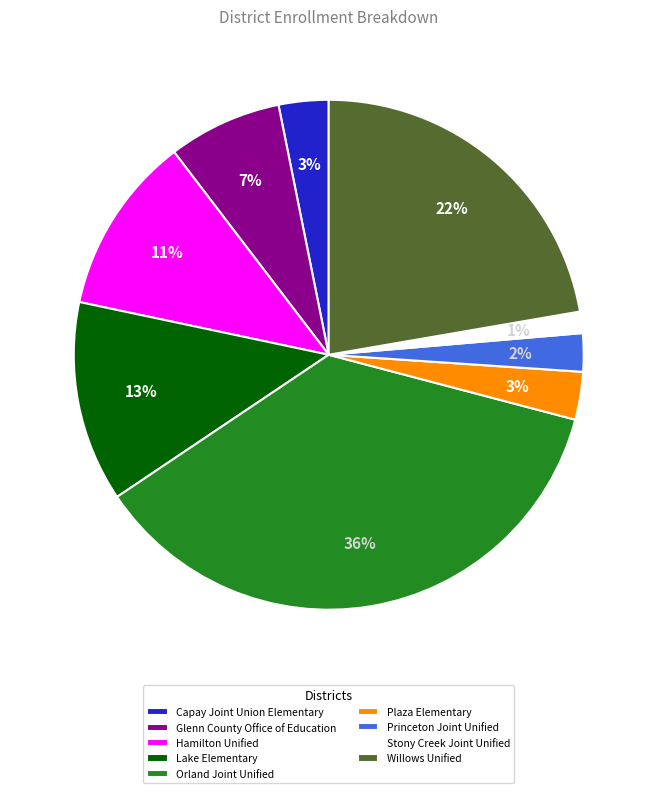

What percentage is the Plaza Elementary slice, to the nearest percent?

3%